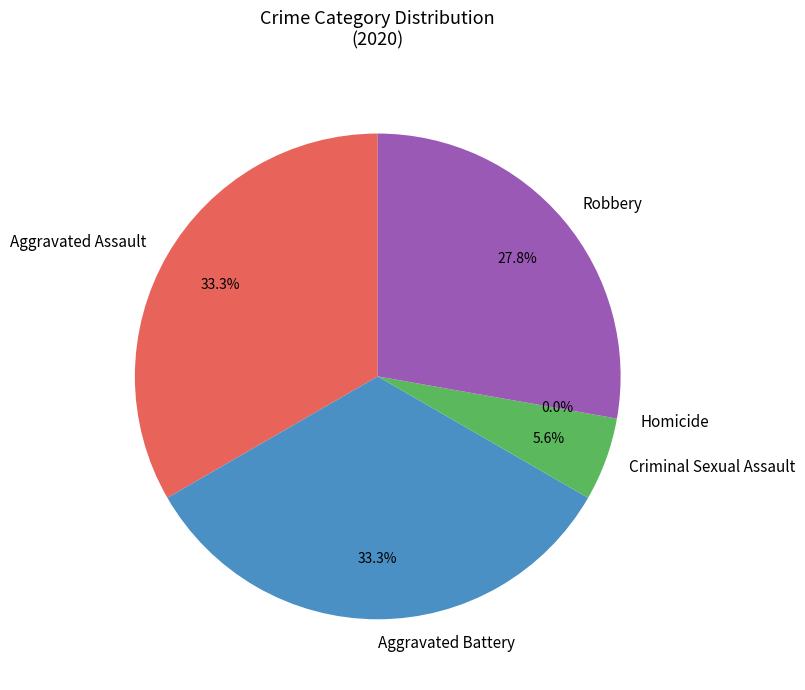

Count the number of slices in the pie.

5